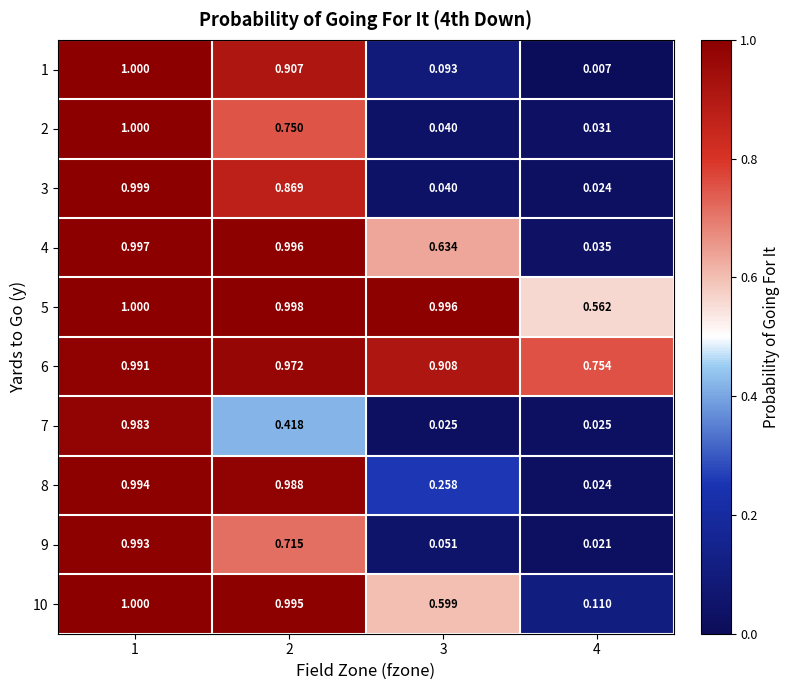

Is the value of 4 at 1 greater than the value of 8 at 4?

Yes